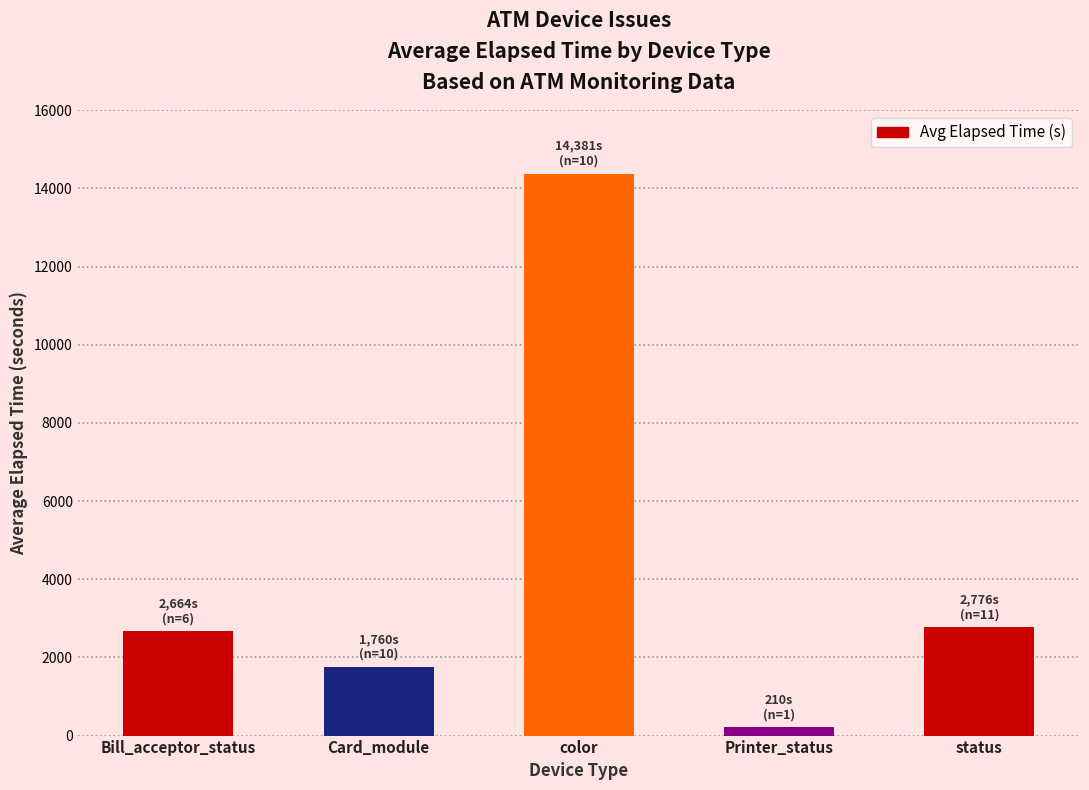

Does the chart contain stacked bars?

No